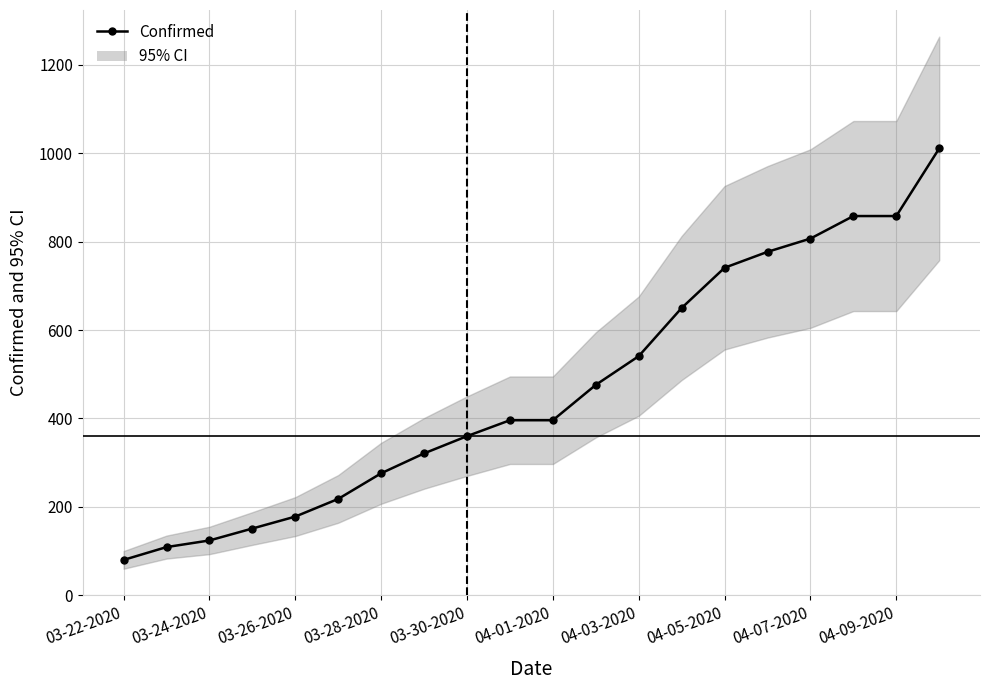

What is the difference between the maximum and second lowest values?

902